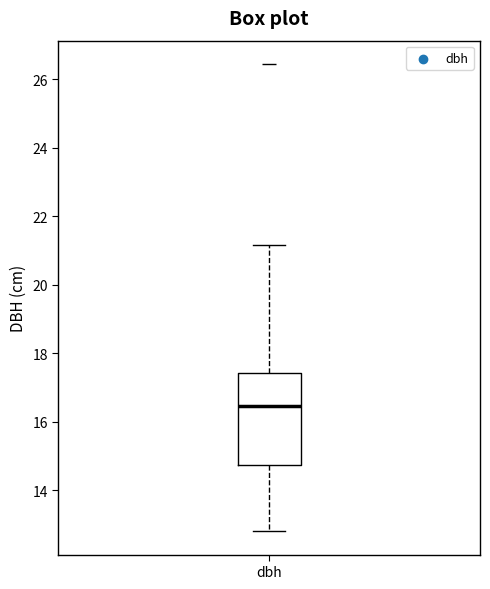

Where is the lower edge of the box for dbh on the y-axis? The values are not printed on the chart, so give them approximately, as read against the axis.

14.8